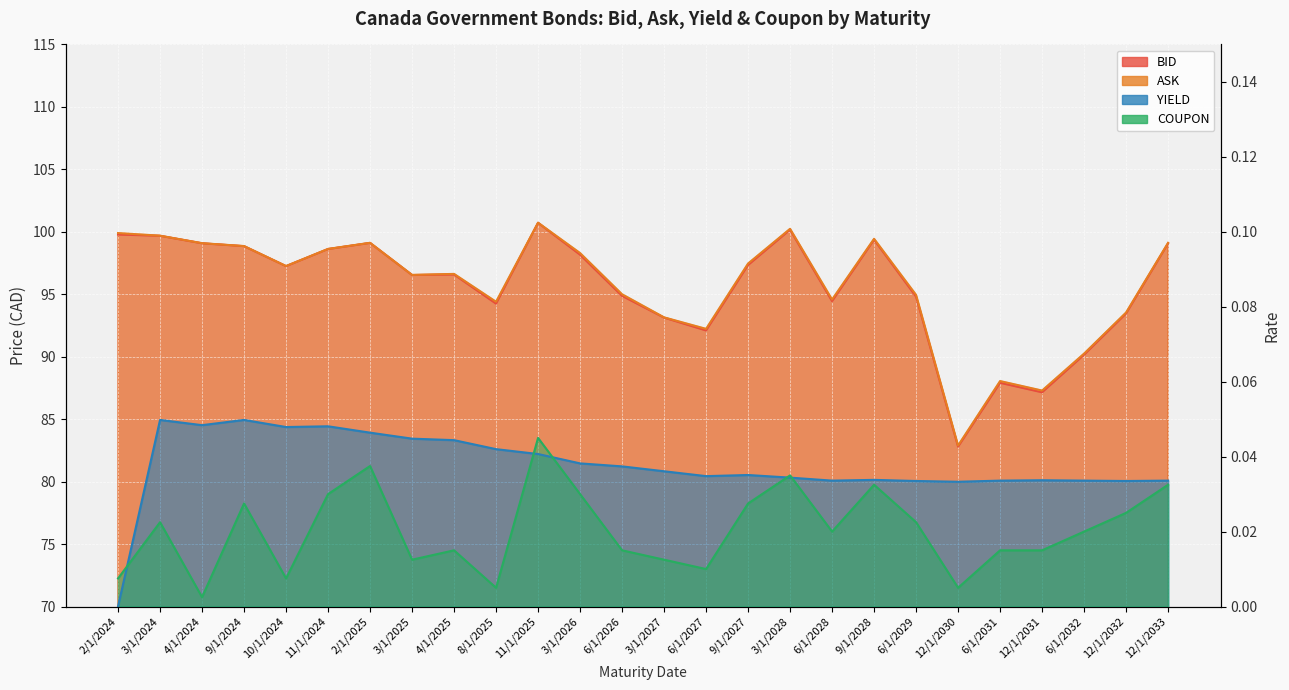

What is the sum of all BID values?

2485.4